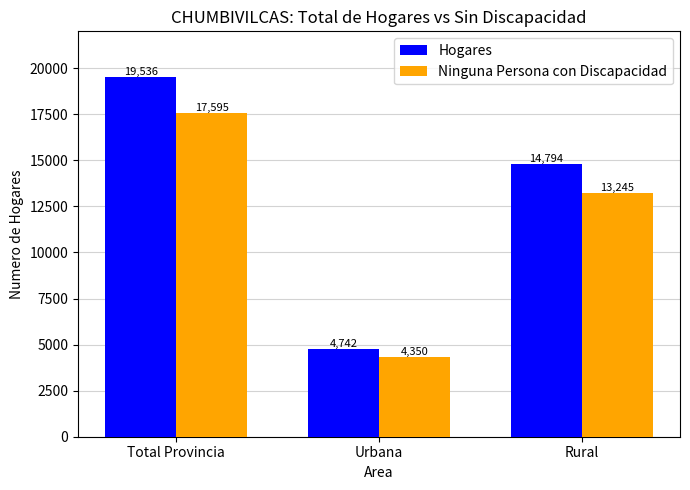

Which label corresponds to the largest value in the chart?

Total Provincia